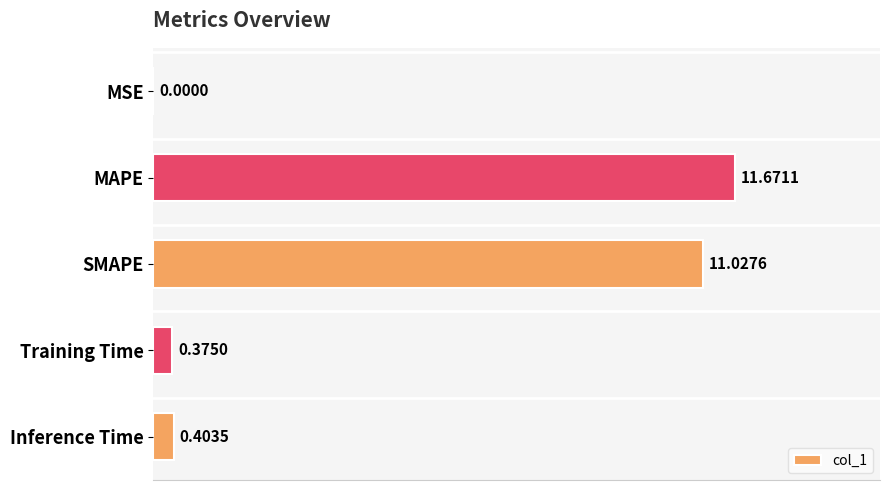

At which label is the value closest to 5?

Inference Time